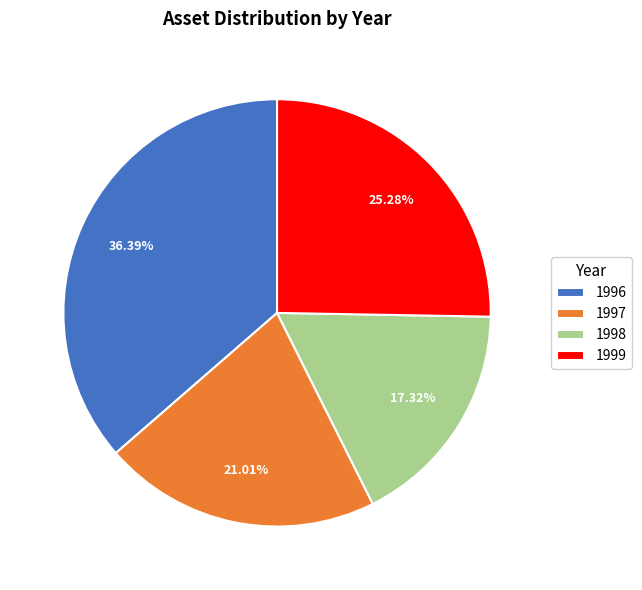

How many segments does this pie chart have?

4